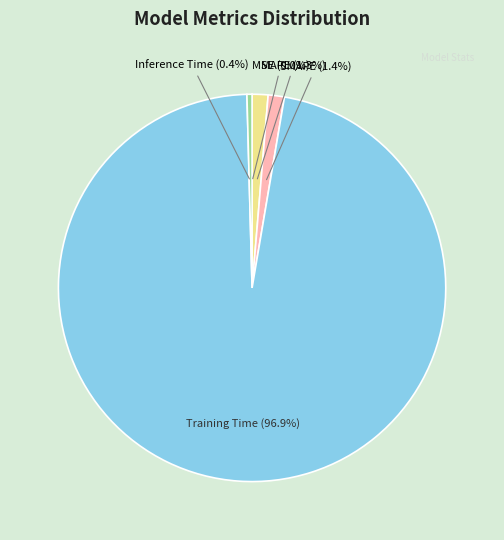

Between Training Time and MAPE, which is larger?

Training Time